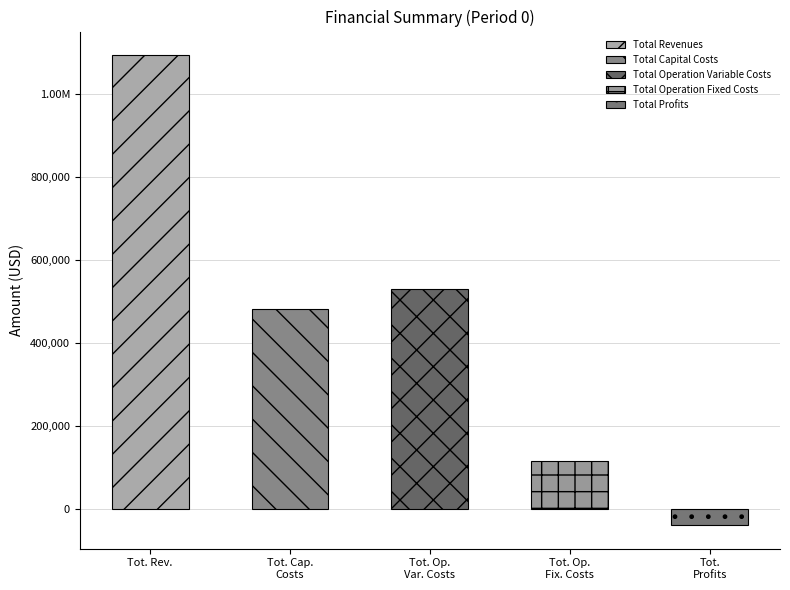

Which series has the largest range (max minus min)?

Total Profits